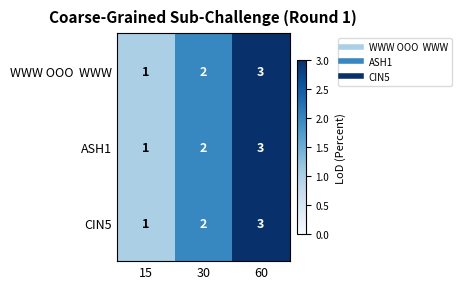

Count the ASH1 values in the range 1 to 3.

3